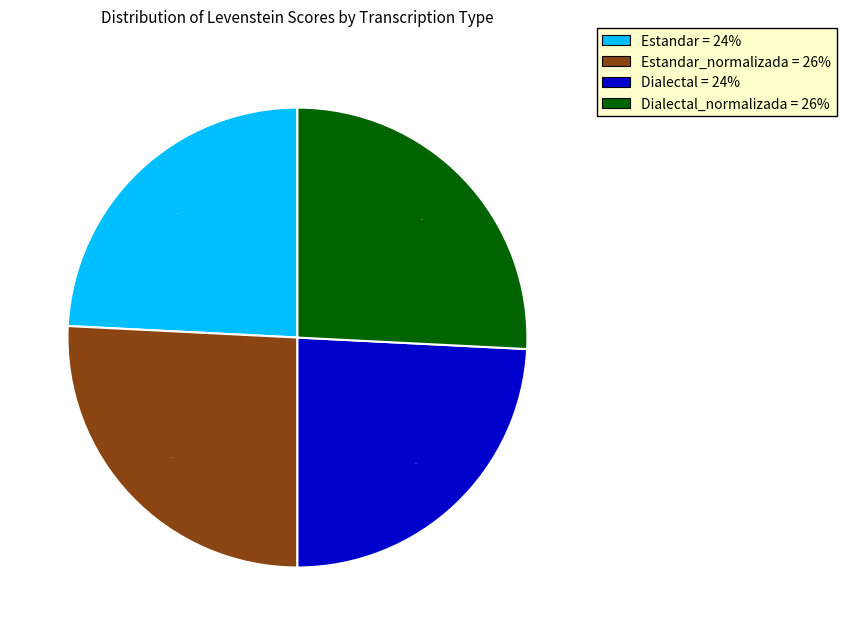

To the nearest percent, what is the difference between the largest and smallest slice percentages?

2%